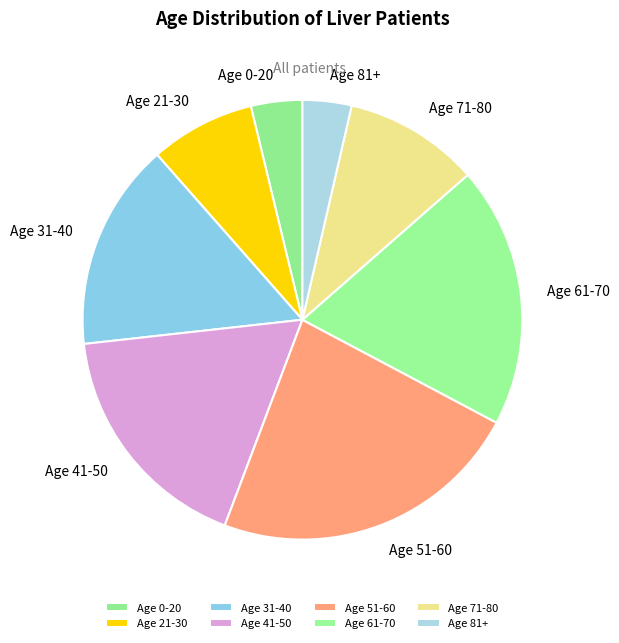

The Age 21-30 slice represents 3% of the pie. True or false?

False